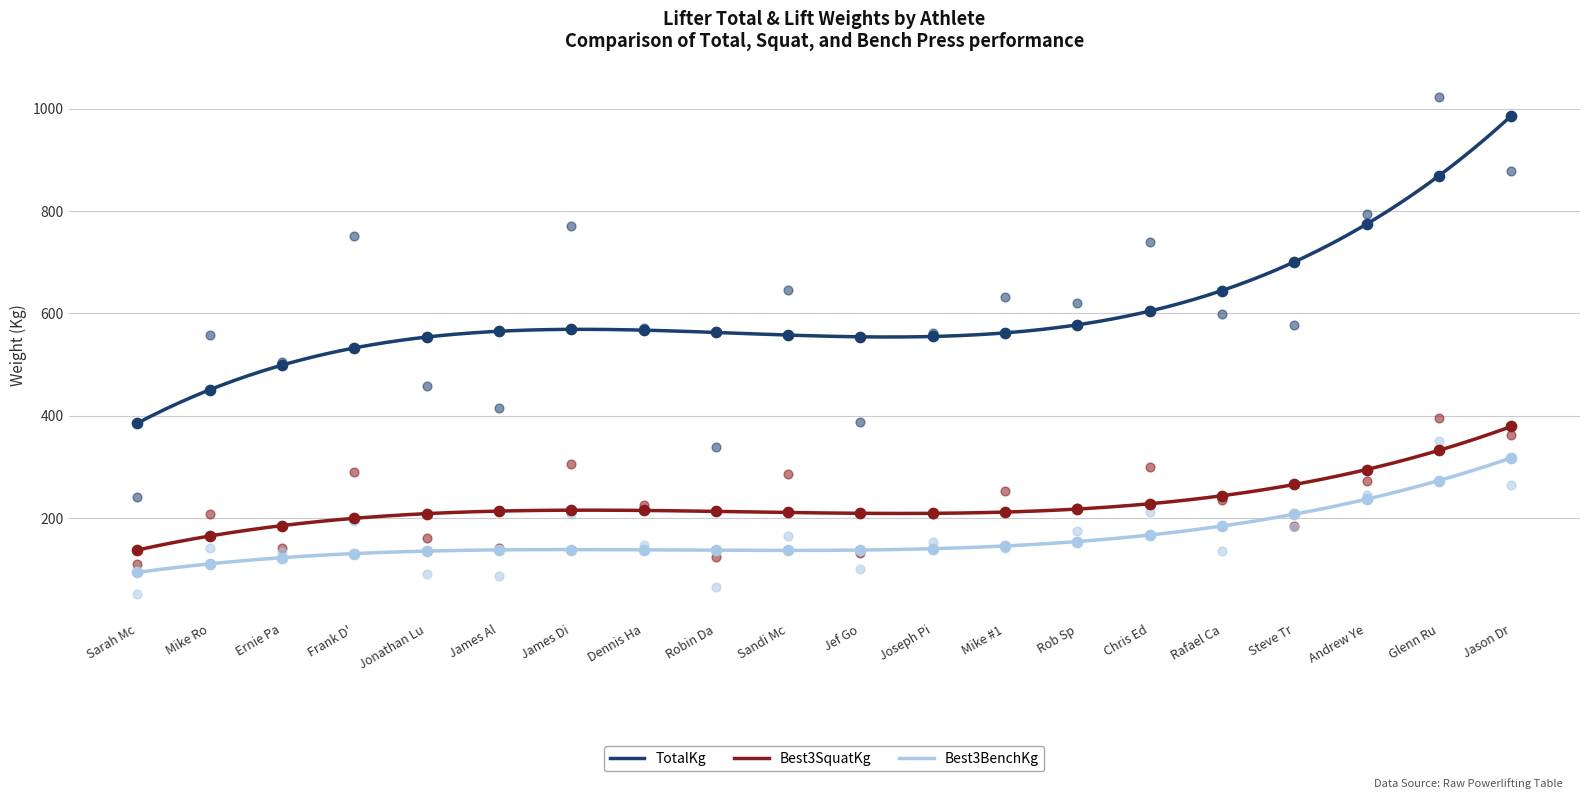

Which series reaches the minimum Y coordinate?

Best3BenchKg